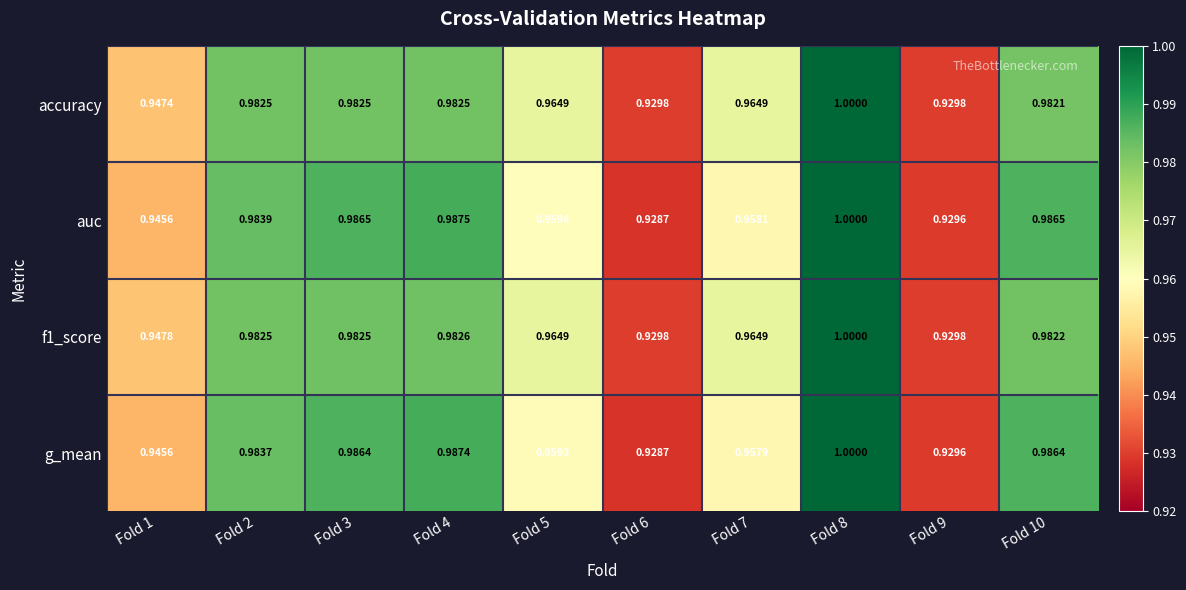

Which series has the largest total across all categories?

f1_score